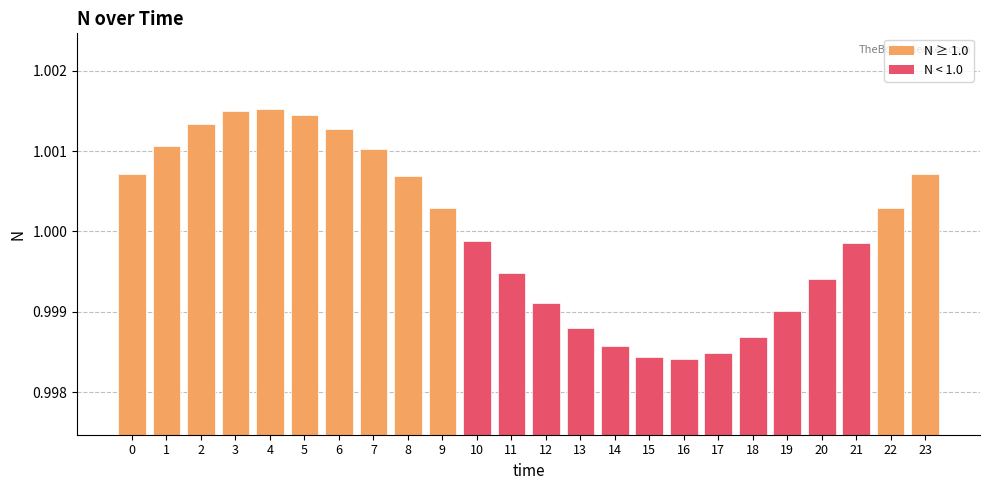

What is the sum of all values?

24.0